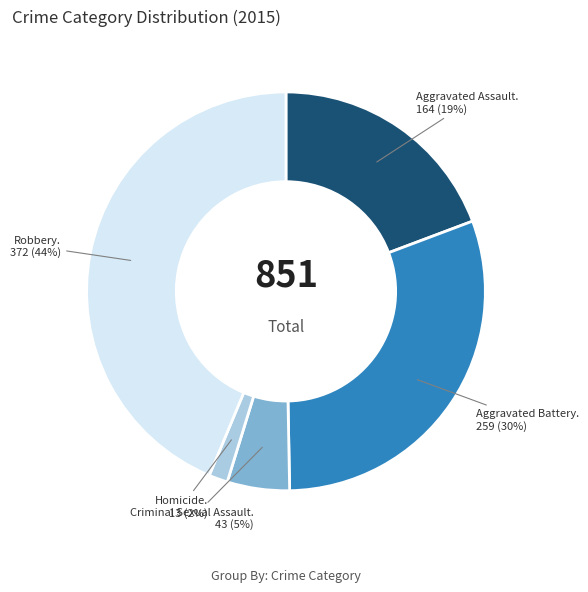

How many segments does this pie chart have?

5